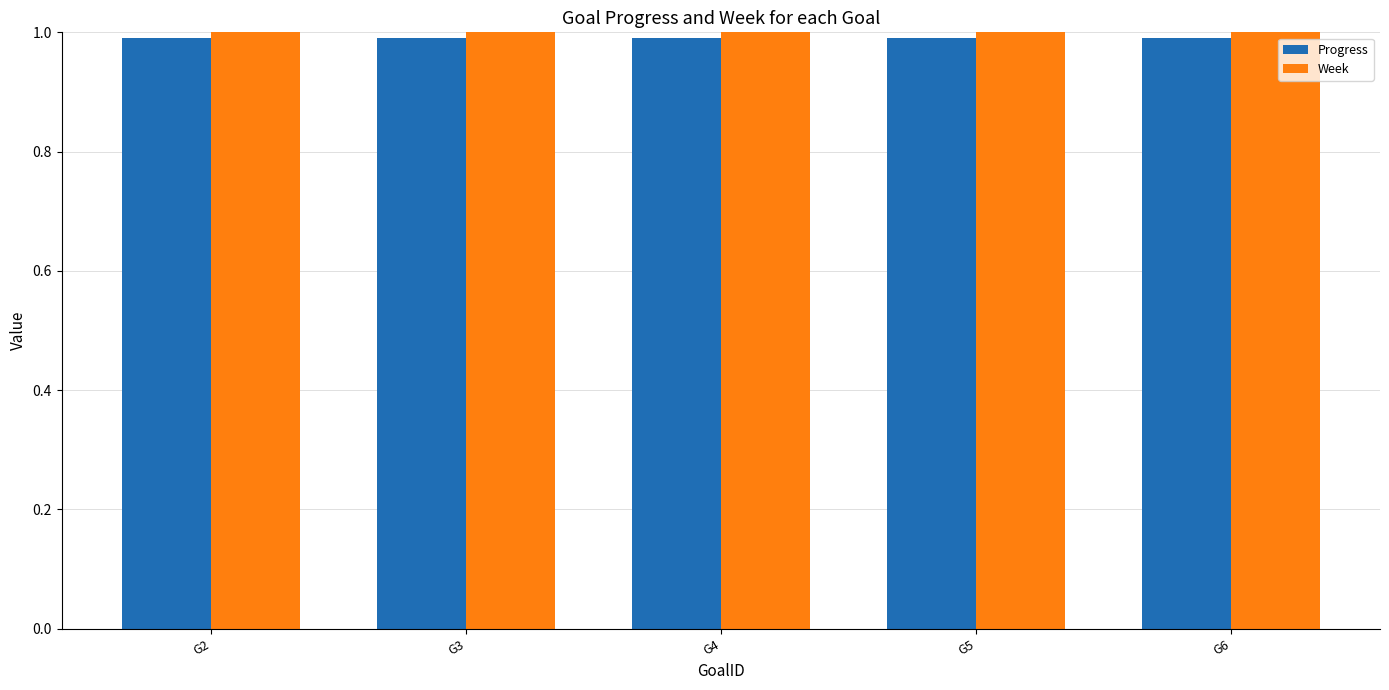

List the series in order of their peak value, highest first.

Week, Progress